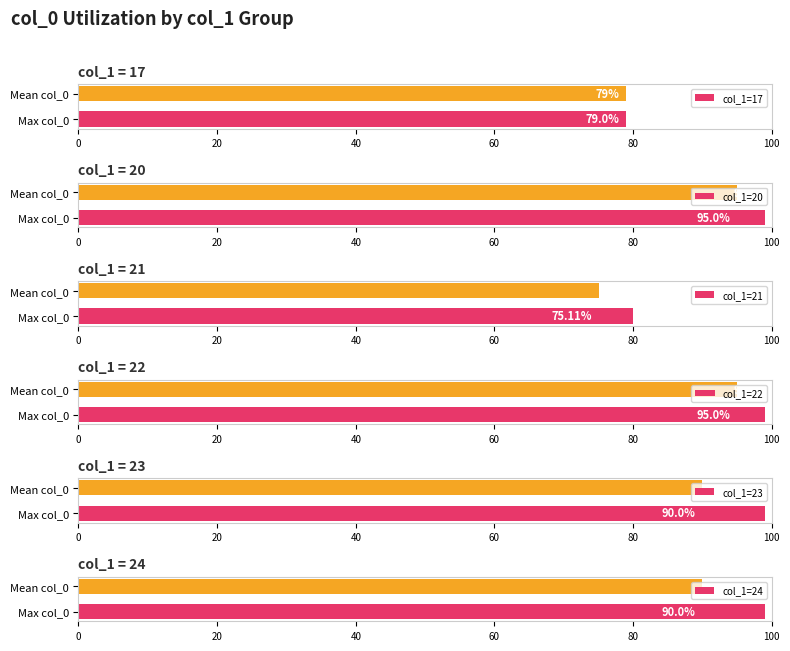

How many col_1=24 values are between 90 and 99?

2